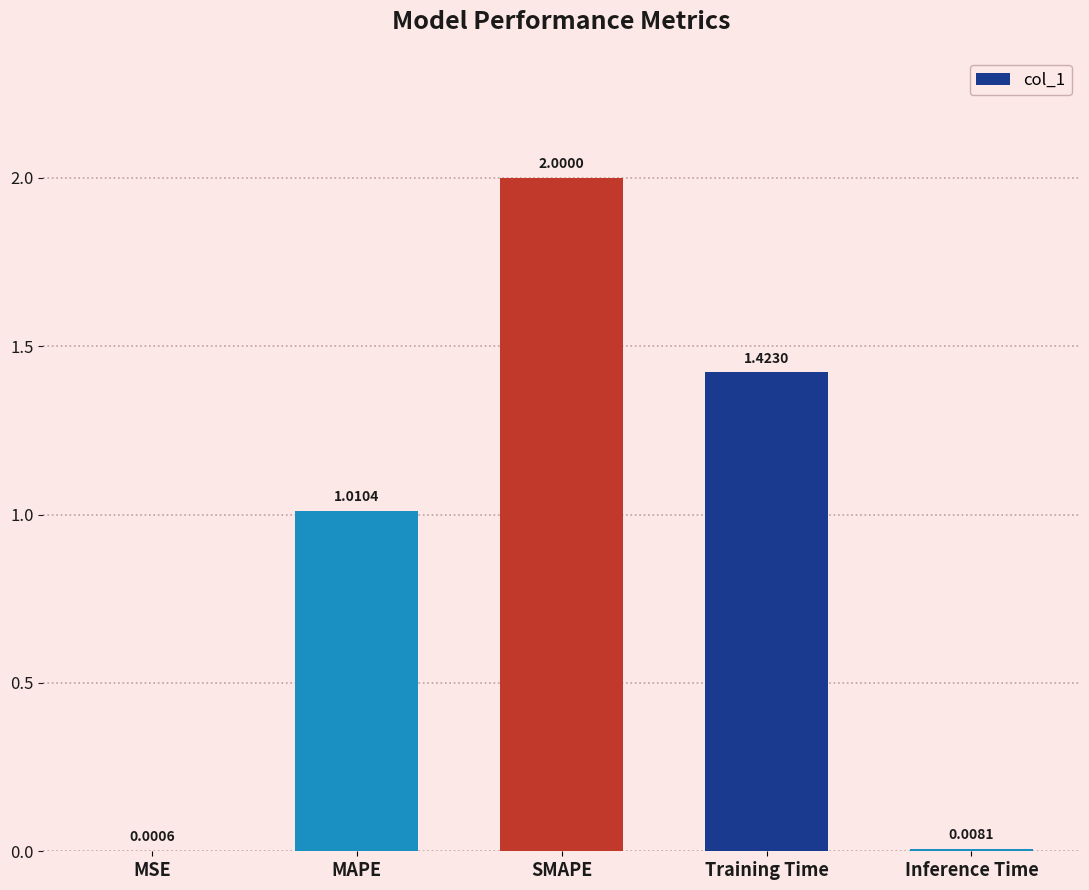

At which label is the value closest to 1?

MAPE